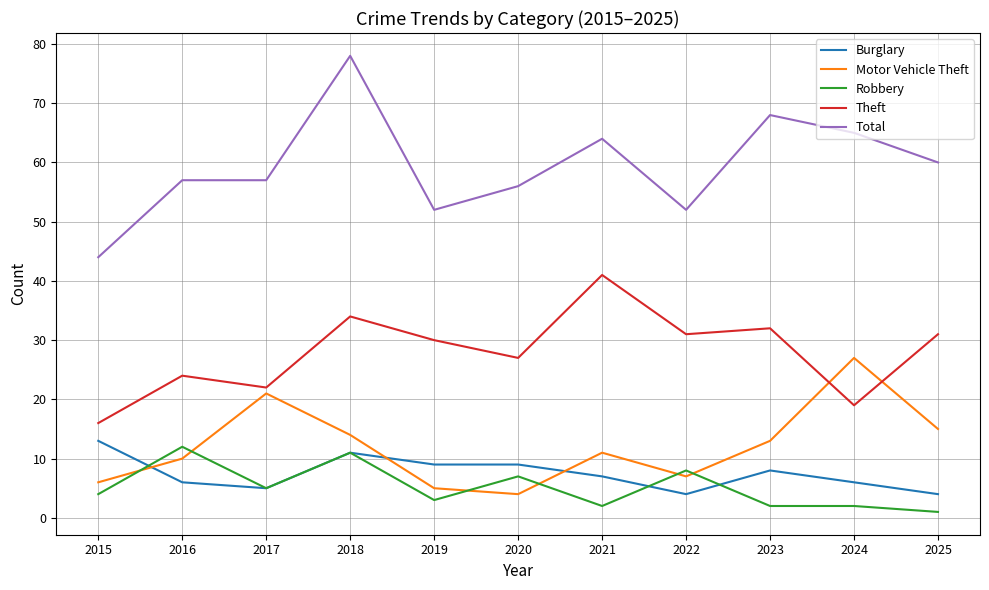

Which label corresponds to the largest value in the chart?

2018